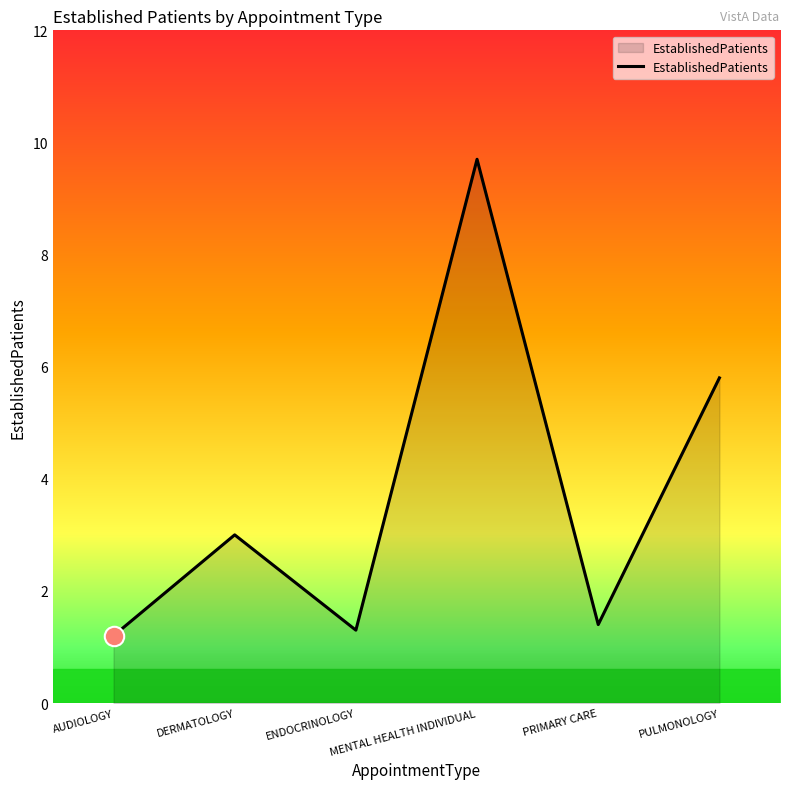

What is the difference between the second highest and second lowest values?

4.5